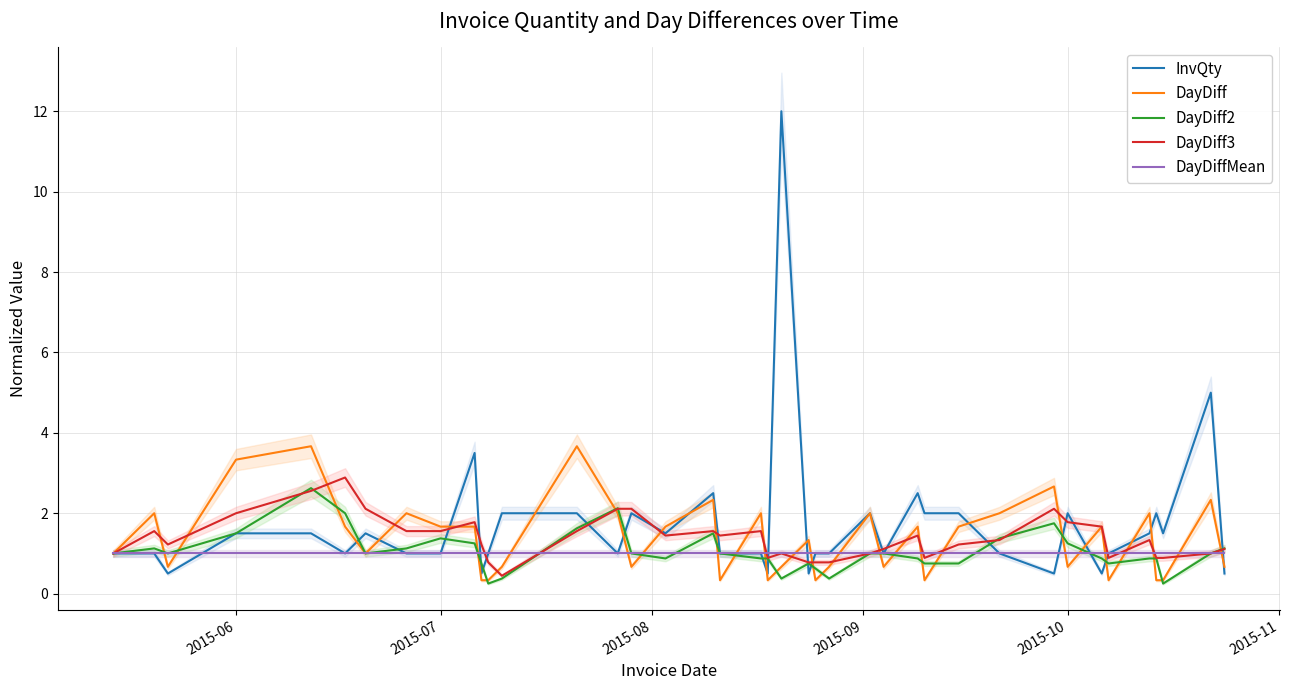

What is the highest value of the InvQty series?

12.0